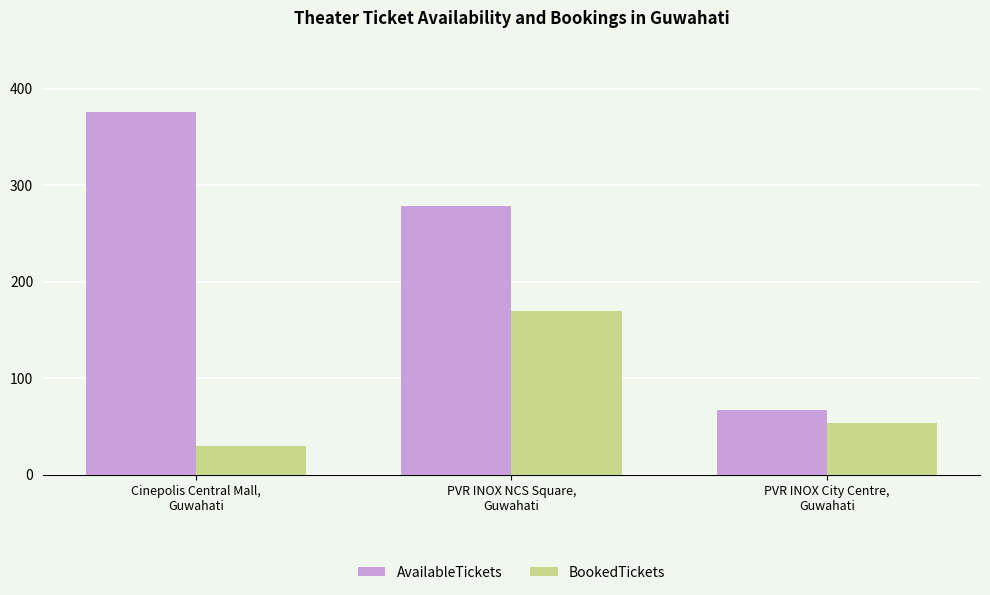

List the series in order of their overall mean, lowest first.

BookedTickets, AvailableTickets